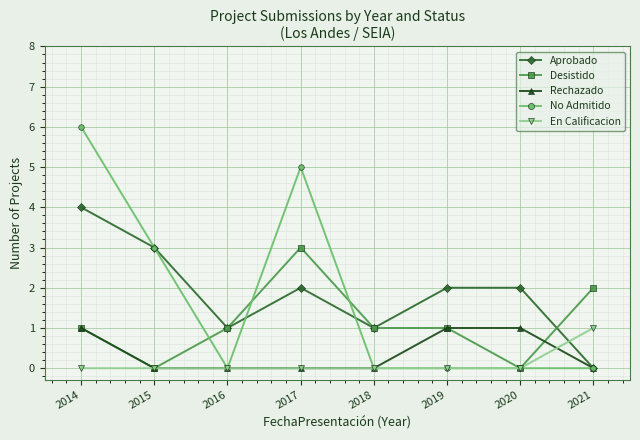

Where is No Admitido nearest to the value 3?

2015